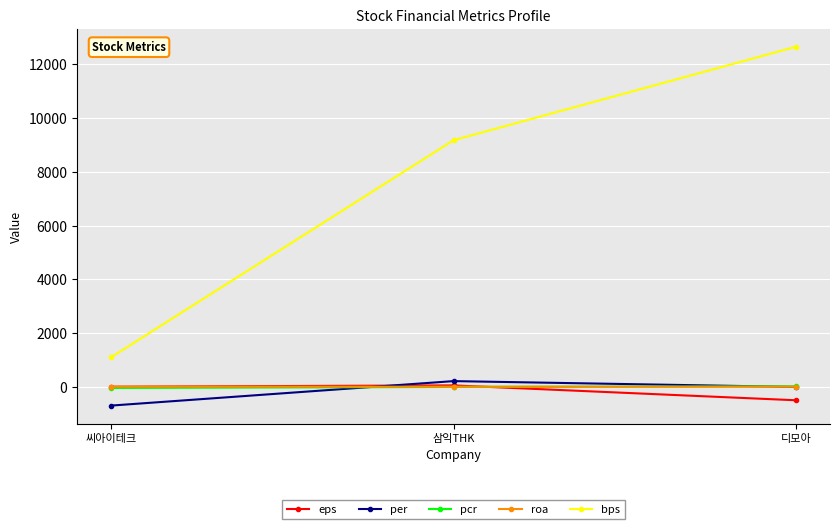

How many values in the roa series are below 0?

1